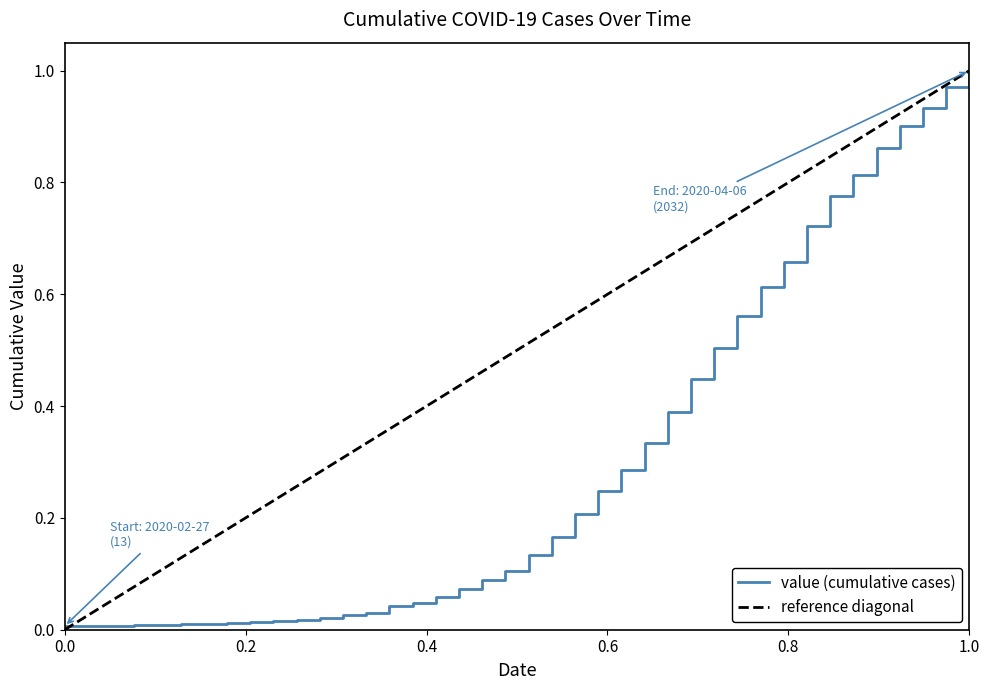

What is the difference between the second highest and second lowest values?

1.0